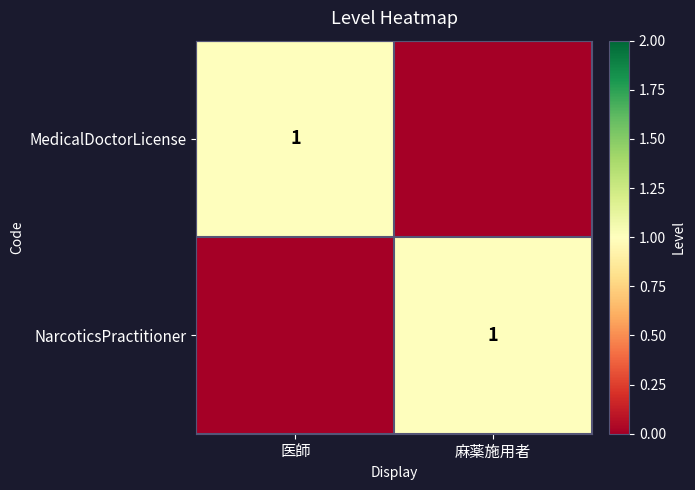

What is the total value across all series at 医師?

1